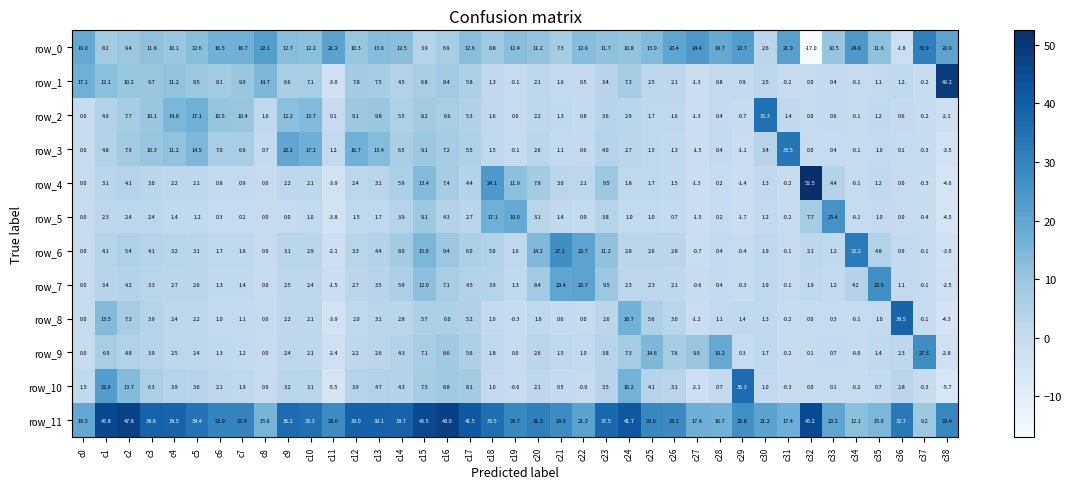

The value of row_4 at c0 is 0.0. True or false?

True